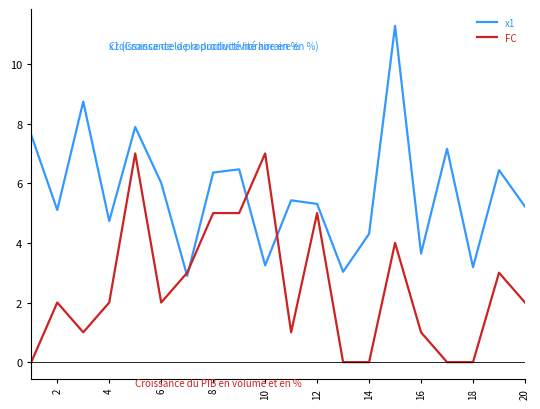

Which series has the largest total across all categories?

x1